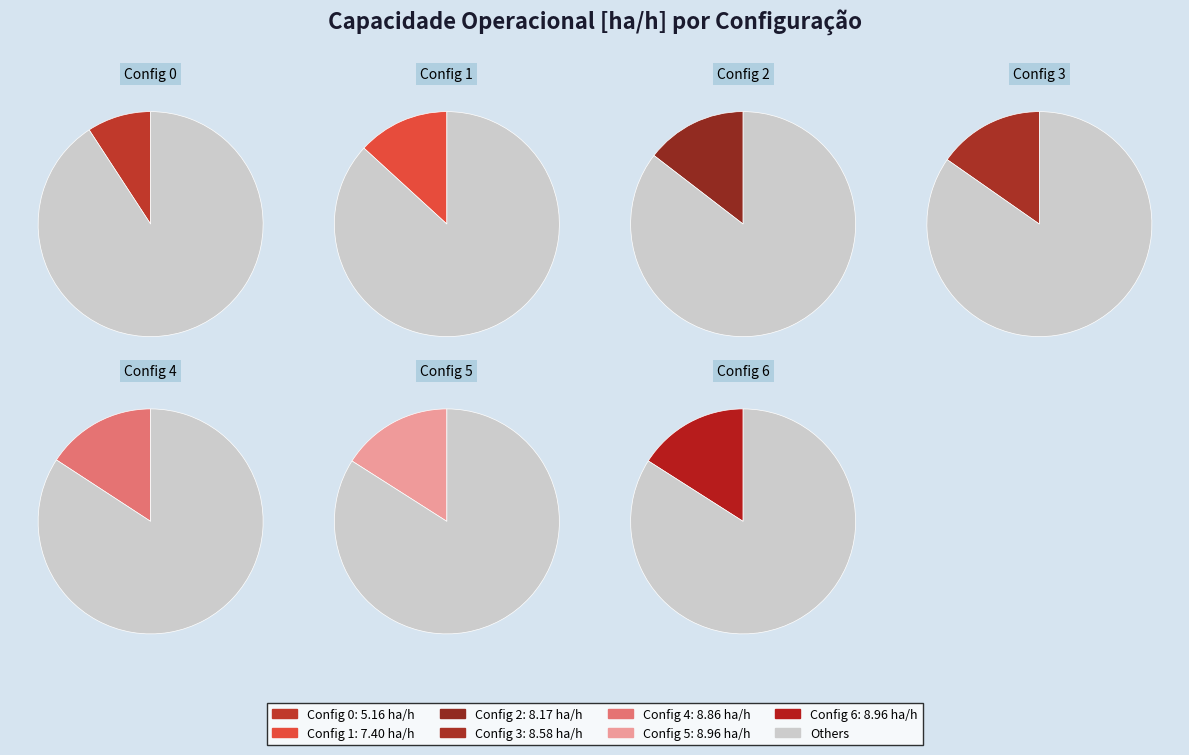

To the nearest percent, what is the difference between the 0 and 4 slice percentages?

7%